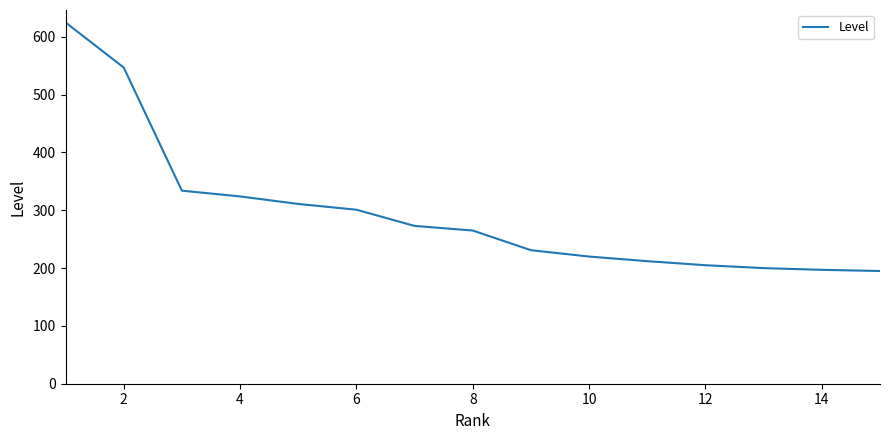

Does the chart display data point markers on the line(s)?

No